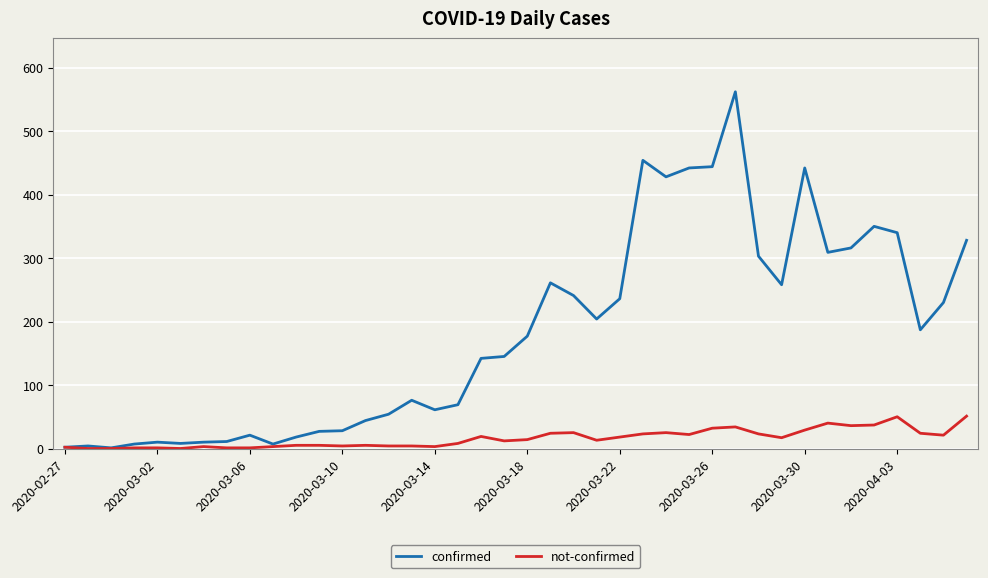

True or false: confirmed has more than 1 points higher than both neighbors.

True